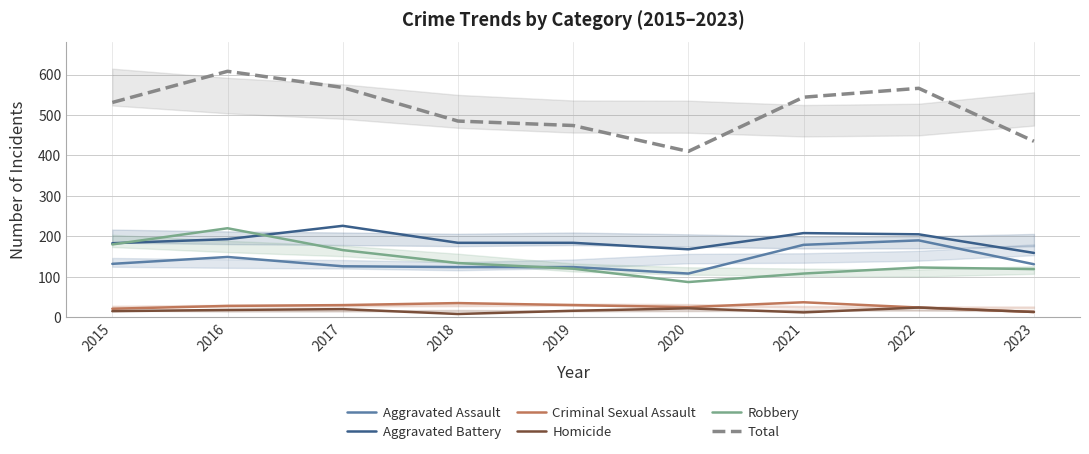

Rank the series at 2016 from highest to lowest value.

Total, Robbery, Aggravated Battery, Aggravated Assault, Criminal Sexual Assault, Homicide